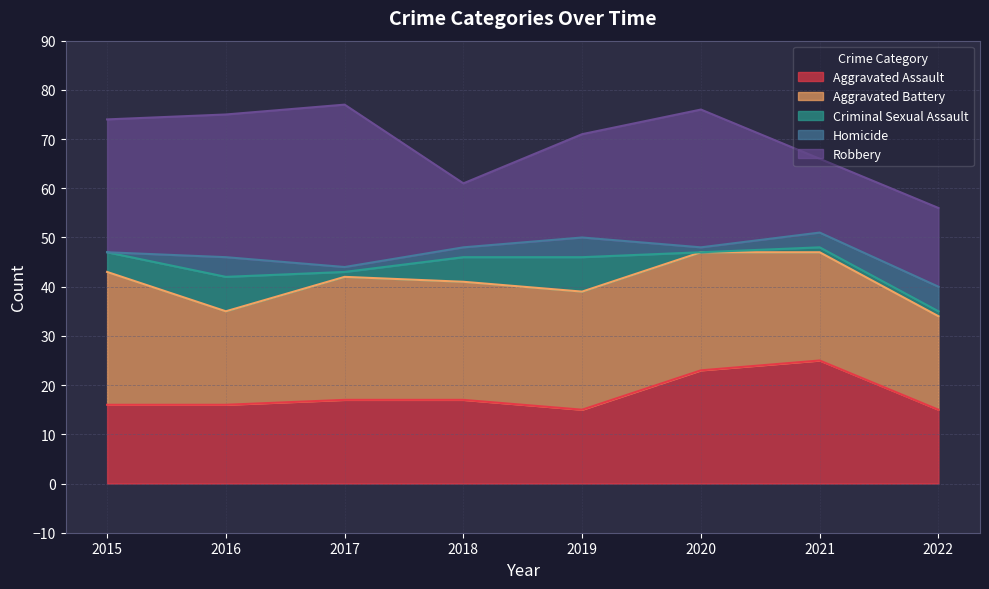

At which category does the chart reach its minimum across all series?

2020